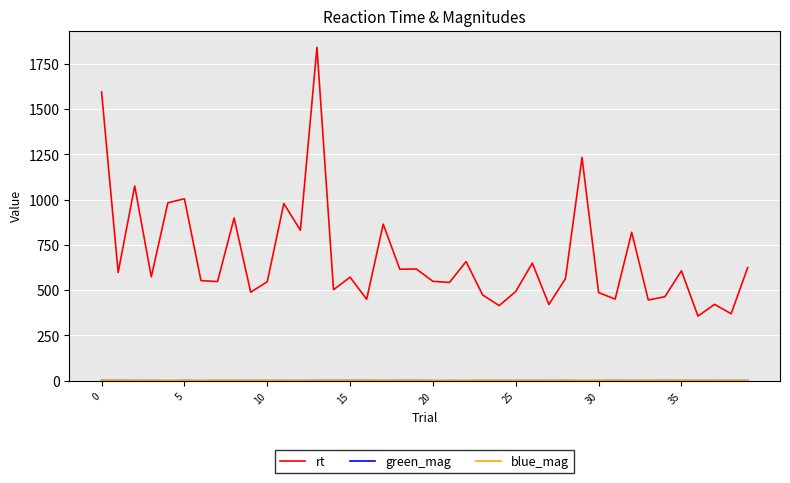

Which series has the widest spread of values?

rt